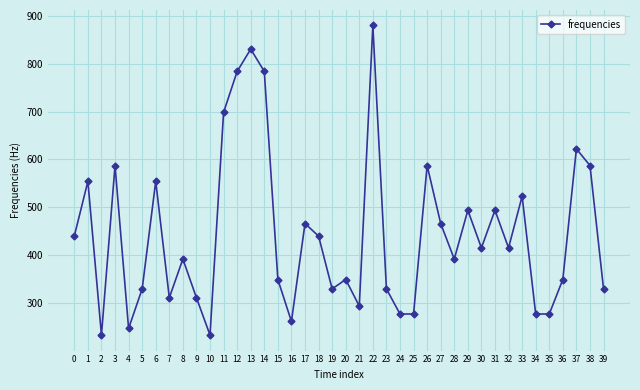

Count the number of values greater than 415.

20